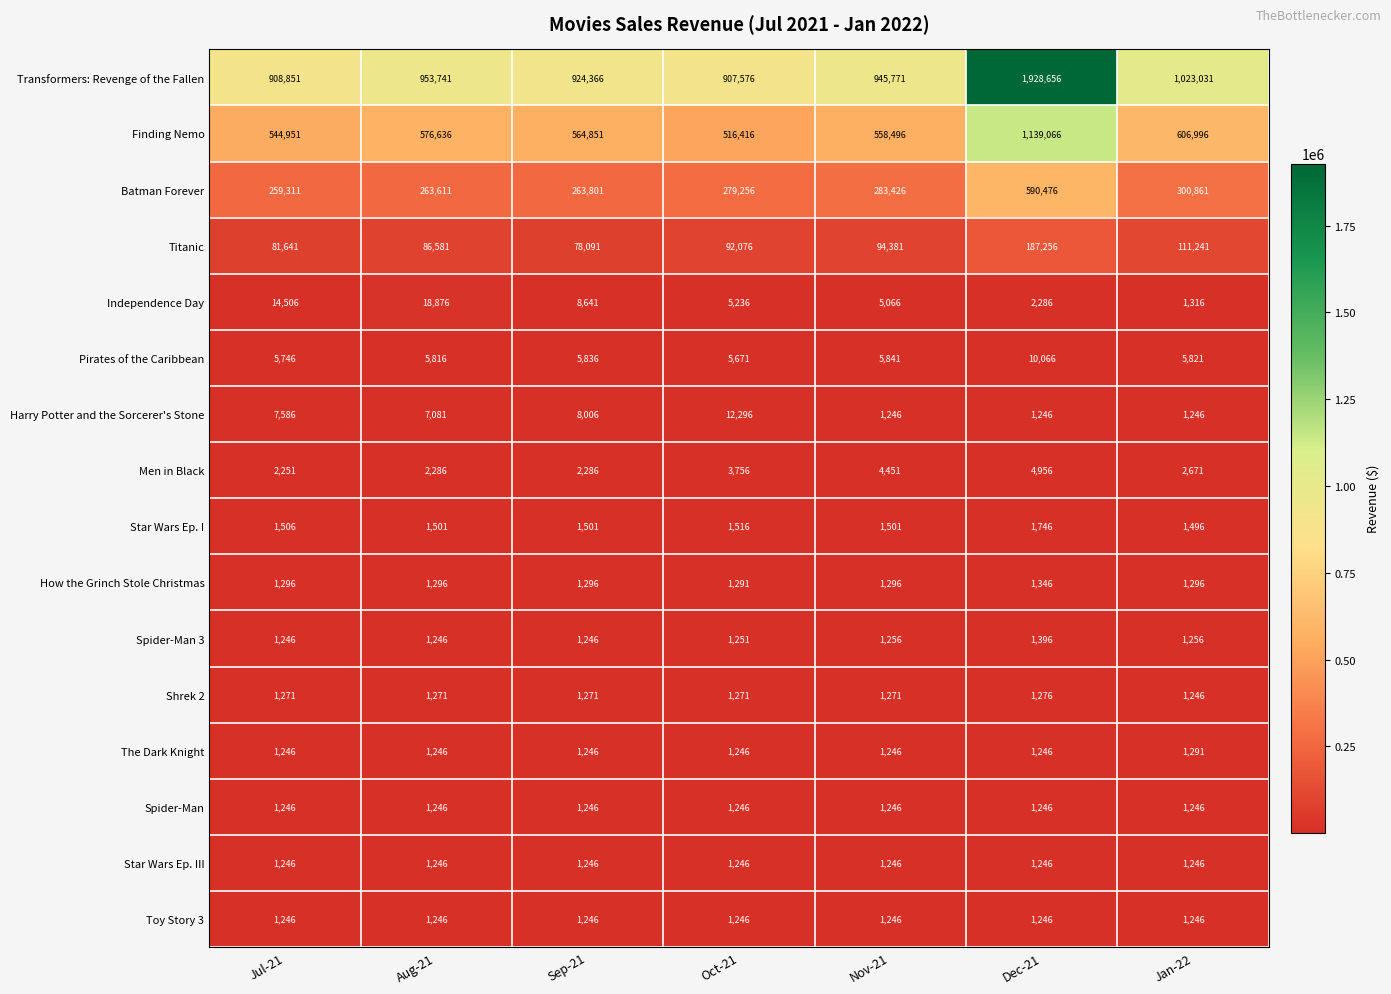

What is the average value of the Spider-Man series?

1246